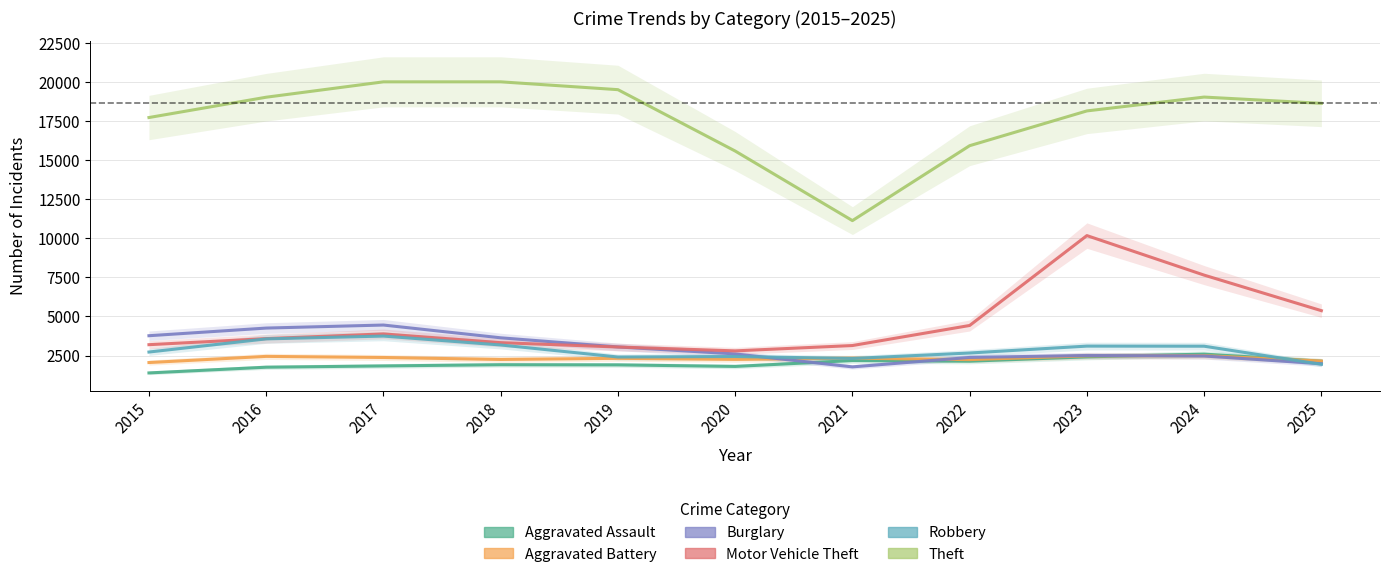

Between 2022 and 2021, which is larger?

2021